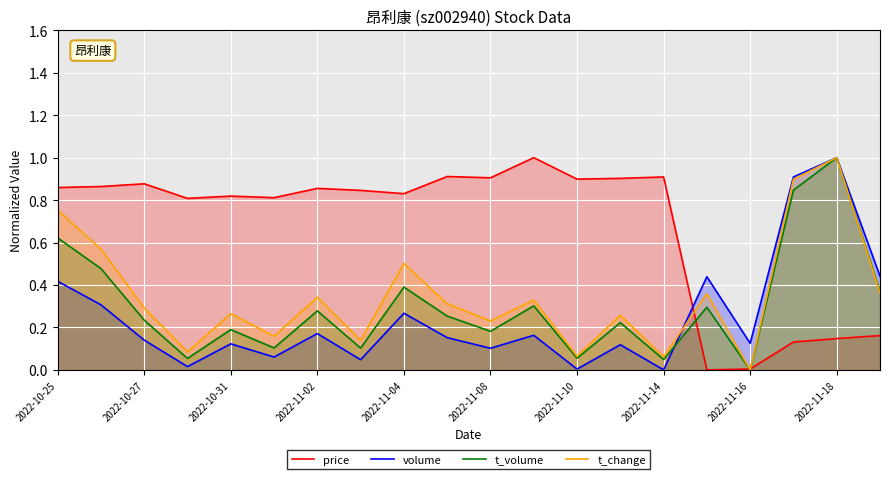

What is the greatest value displayed?

1.0